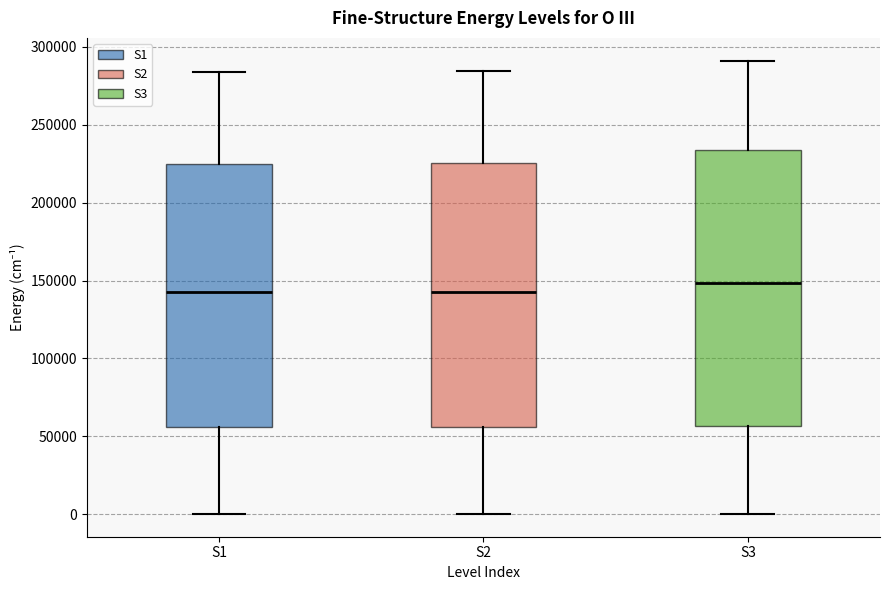

Which box has the highest median line?

S3